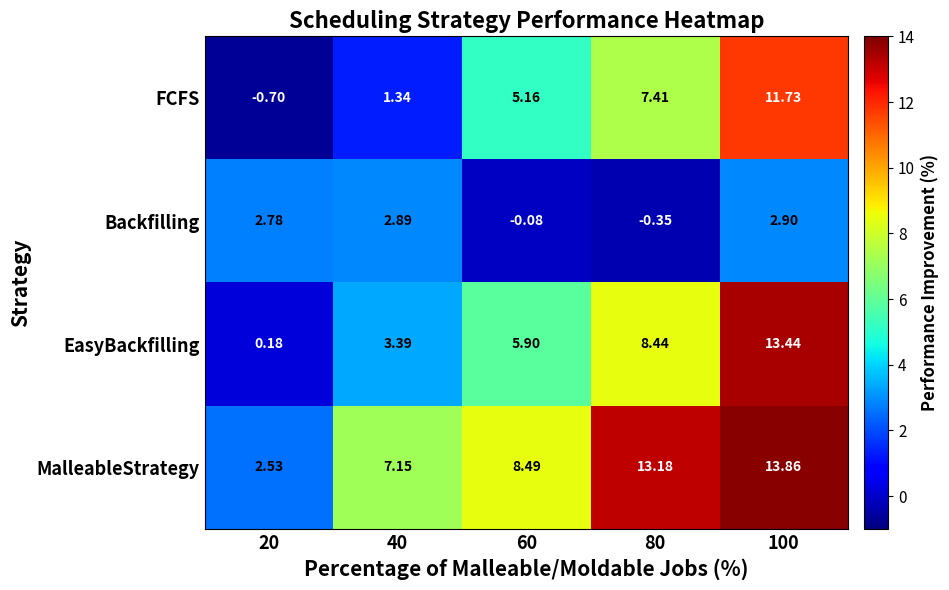

What is the smallest value displayed?

-0.7